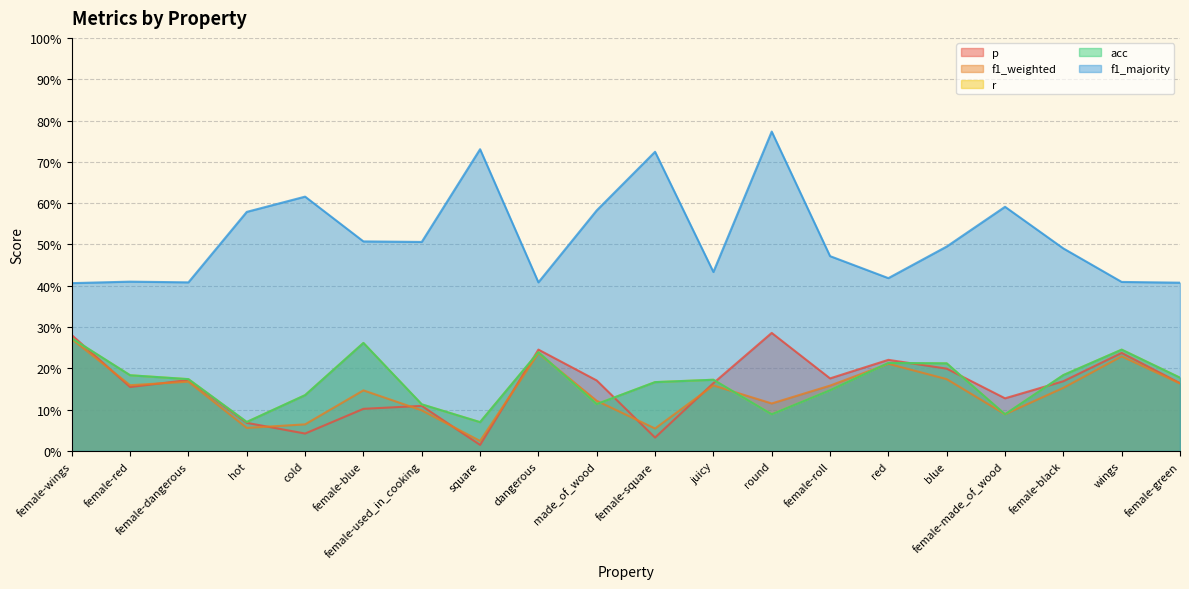

At which label is p closest to 0?

square